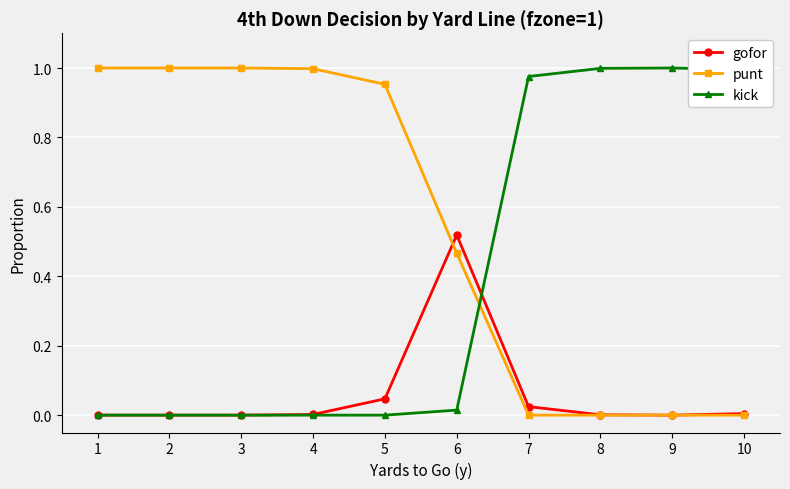

Rank the series at 6 from lowest to highest value.

kick, punt, gofor